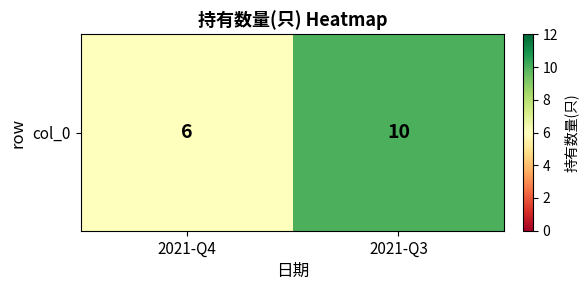

True or false: the data shows 6 at 2021-Q4.

True